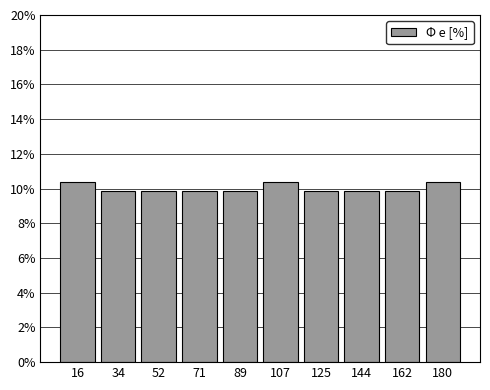

Reading left to right, list every bar in this chart as the range it spans on the x-axis followed by its height. Neither the bar edges nor the heights are printed on the chart, so give them approximately, as read against the axes.

7.0 to 25.2: 10.4
25.2 to 43.4: 9.8
43.4 to 61.6: 9.8
61.6 to 79.8: 9.8
79.8 to 98.0: 9.8
98.0 to 116.2: 10.4
116.2 to 134.4: 9.8
134.4 to 152.6: 9.8
152.6 to 170.8: 9.8
170.8 to 189.0: 10.4